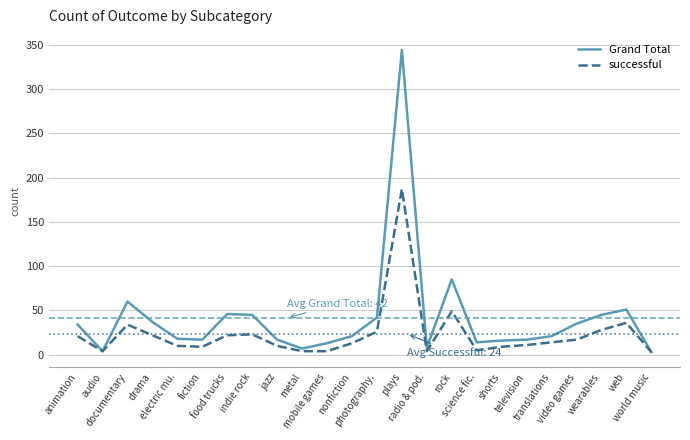

Rank the series by their maximum value, from lowest to highest.

successful, Grand Total